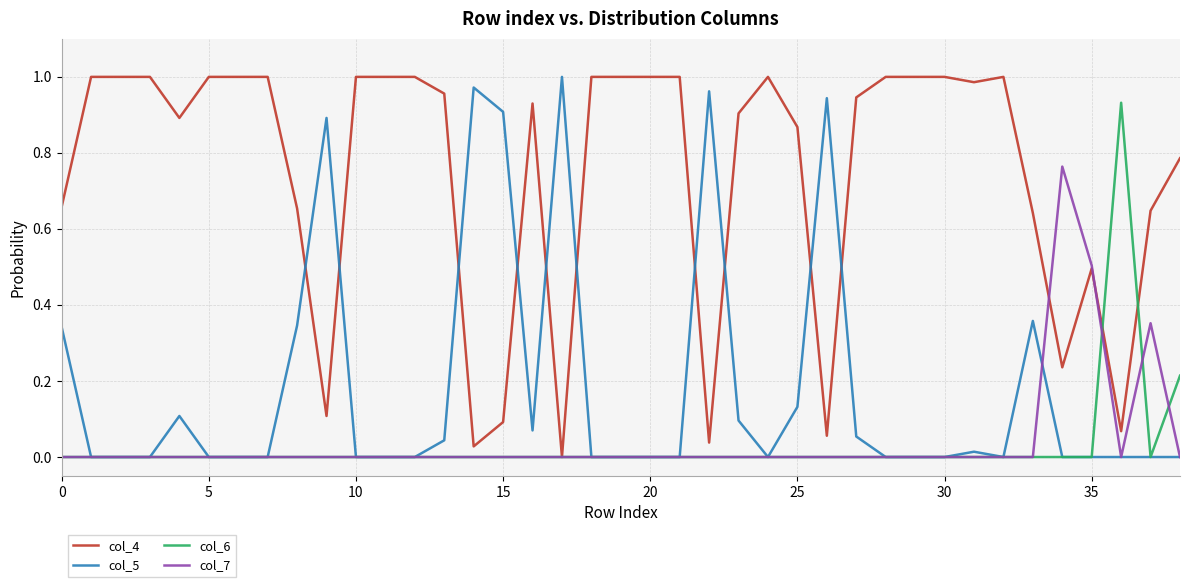

Which series has the largest total across all categories?

col_4